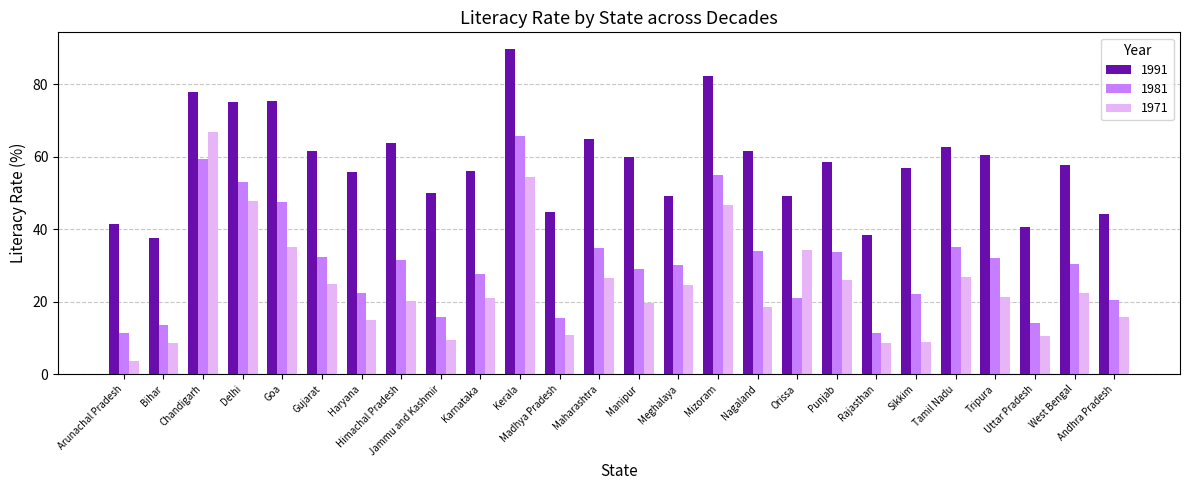

Which series has the widest spread of values?

1971